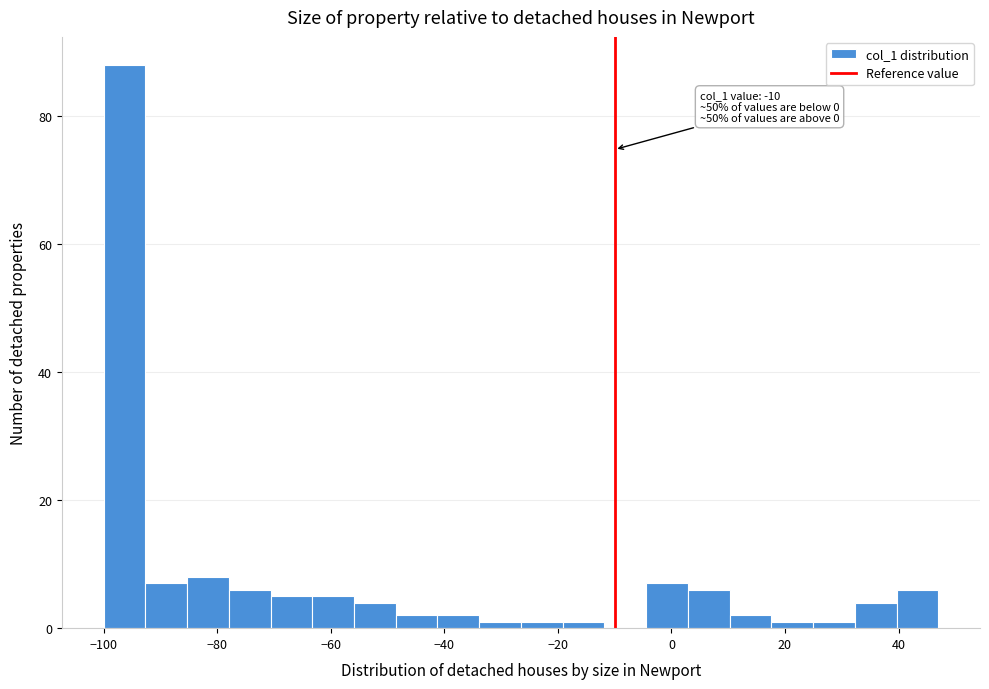

Read against the x-axis, roughly where is the centre of the tallest bar?

-96